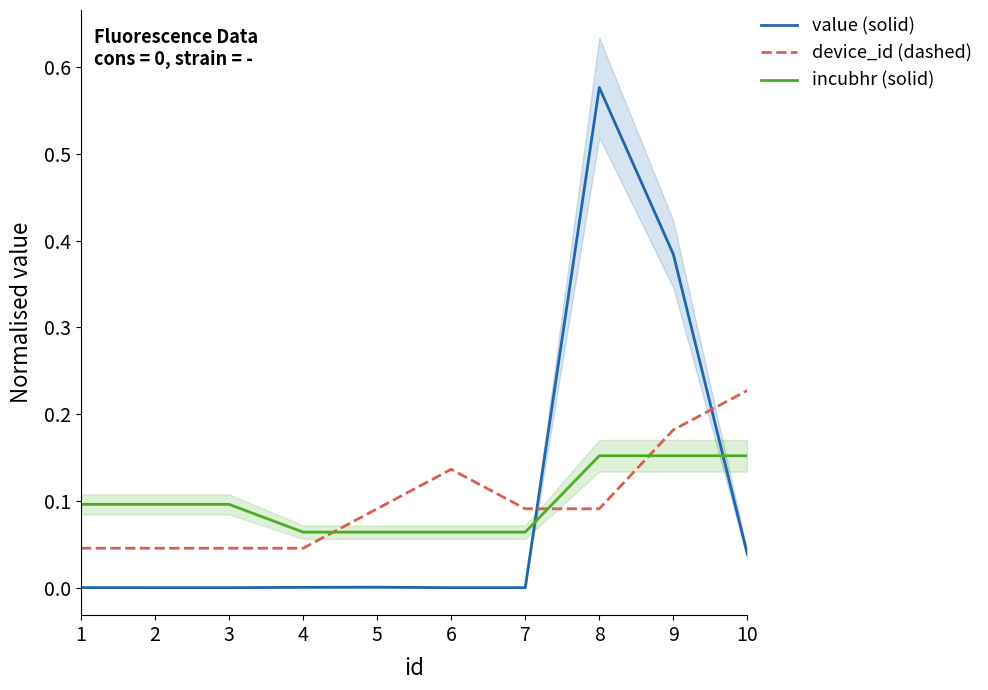

Between 8 and 3, which is larger?

8